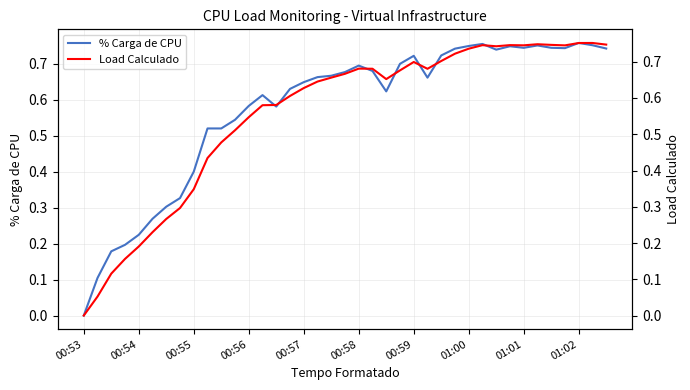

What are all the series names shown in the legend?

% Carga de CPU, Load Calculado